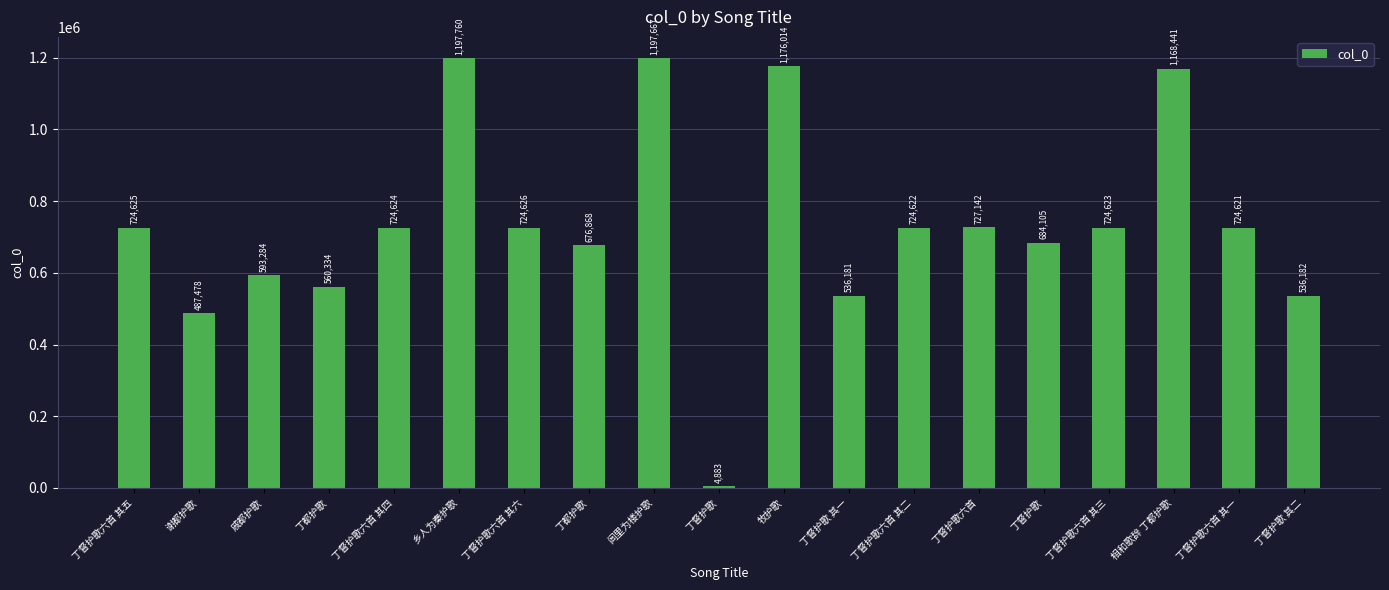

Count the number of categories in the chart.

19